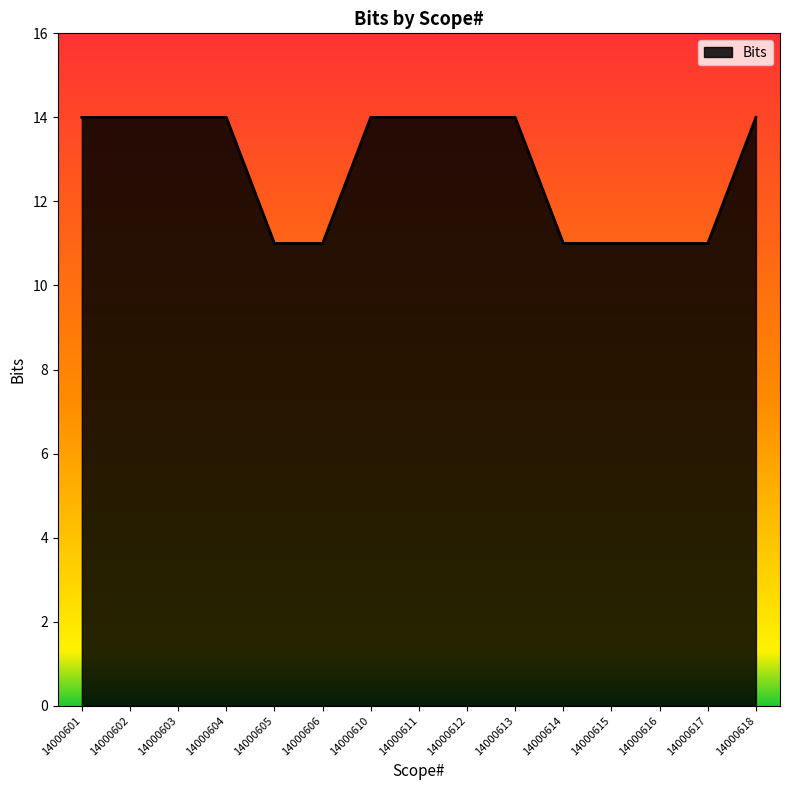

What is the greatest value displayed?

14